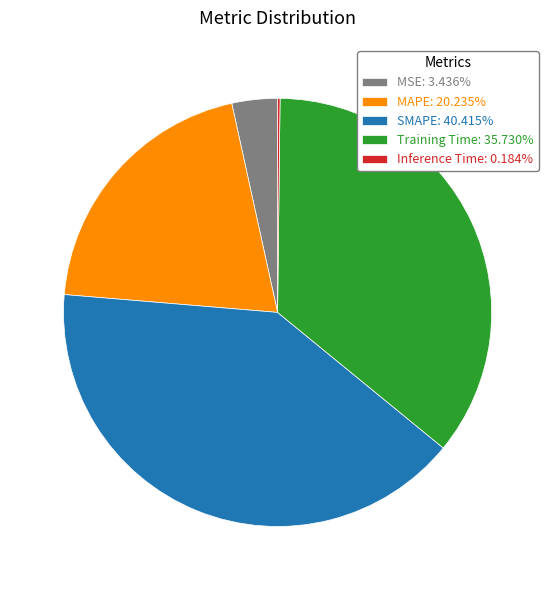

Does any single category account for the majority?

No